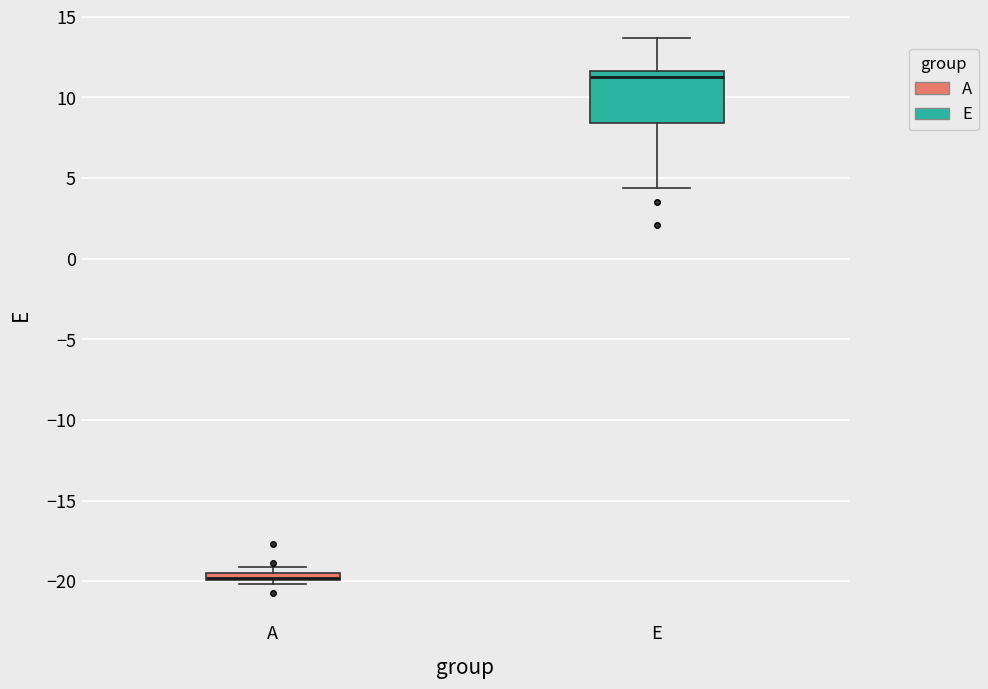

Comparing the boxes themselves (not the whiskers), which one is the tallest?

E